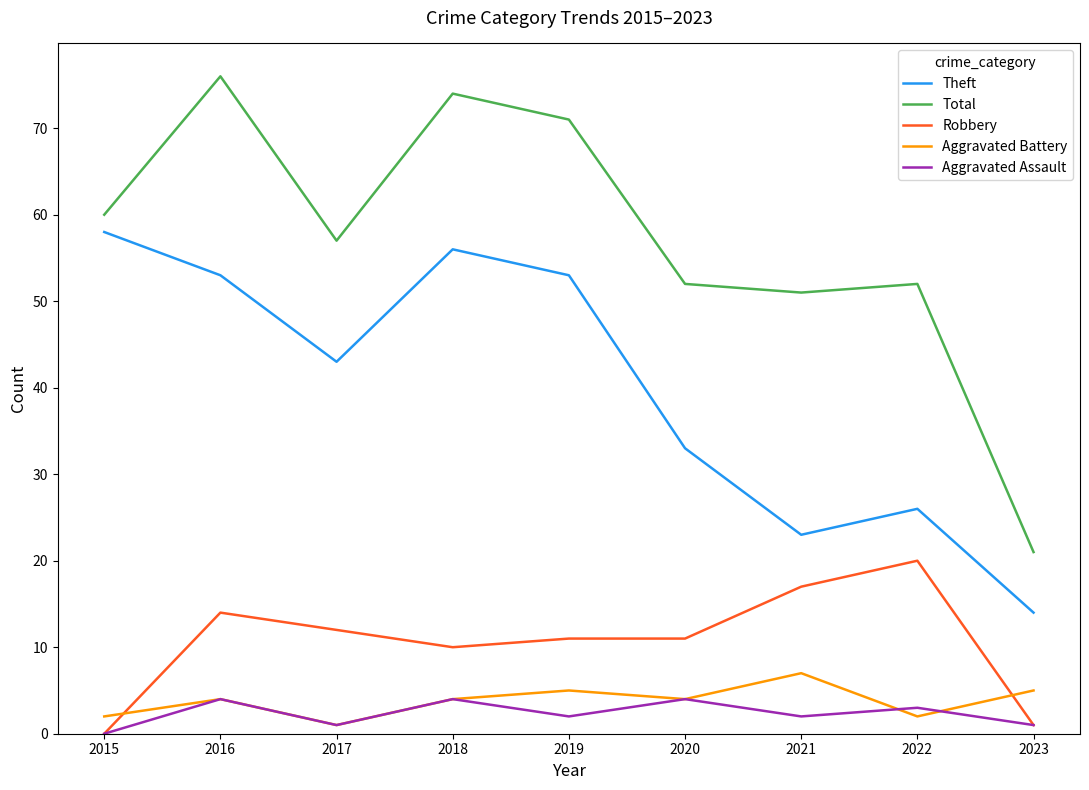

What is the minimum value for Theft?

14